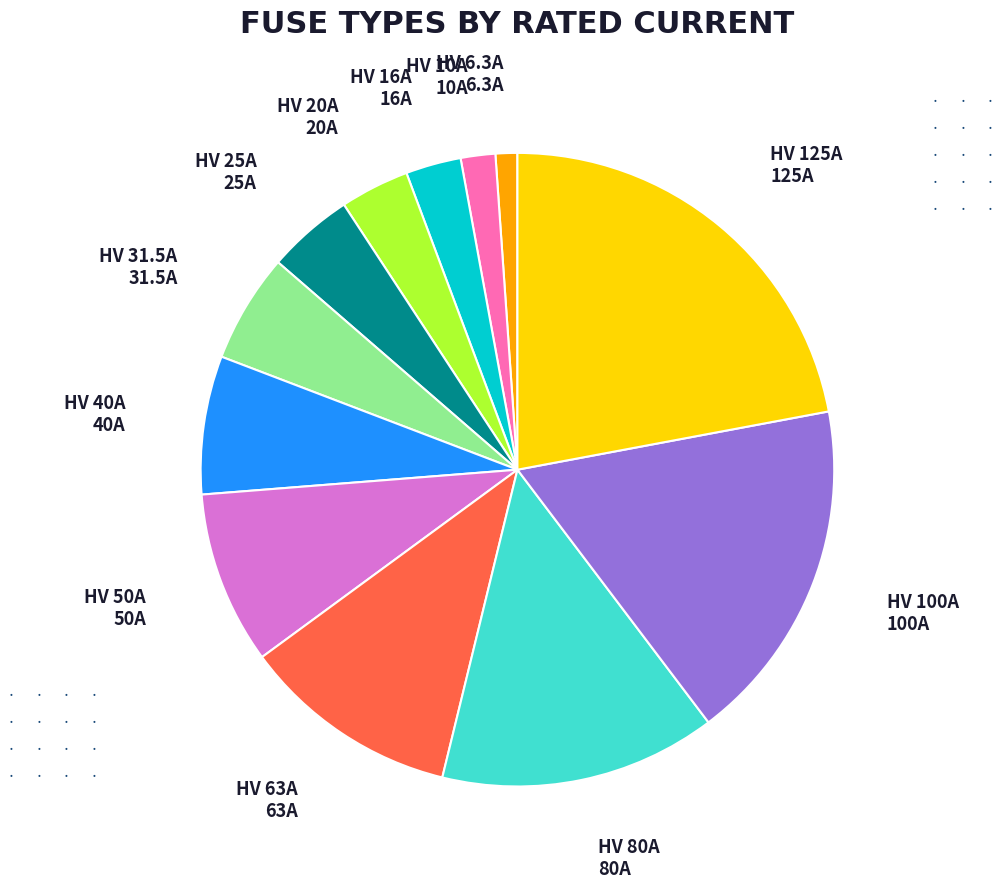

Does any single category account for the majority?

No